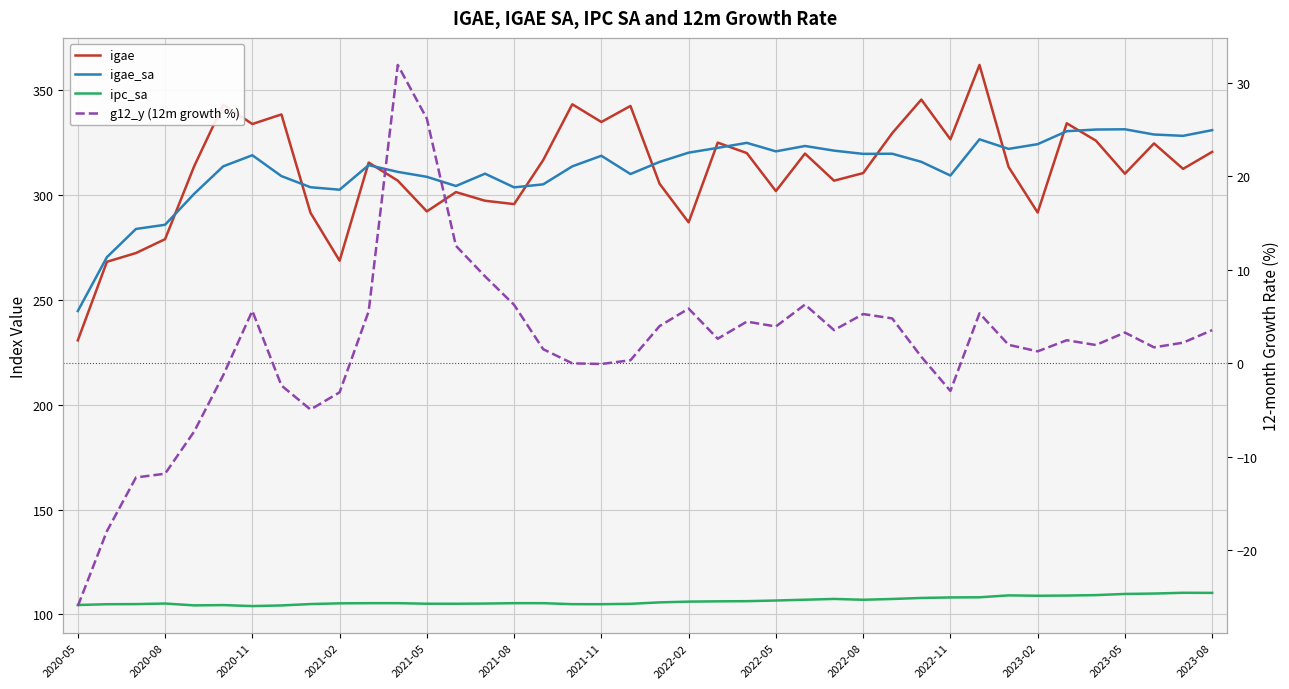

Which series changed the most between 37 and 39?

igae